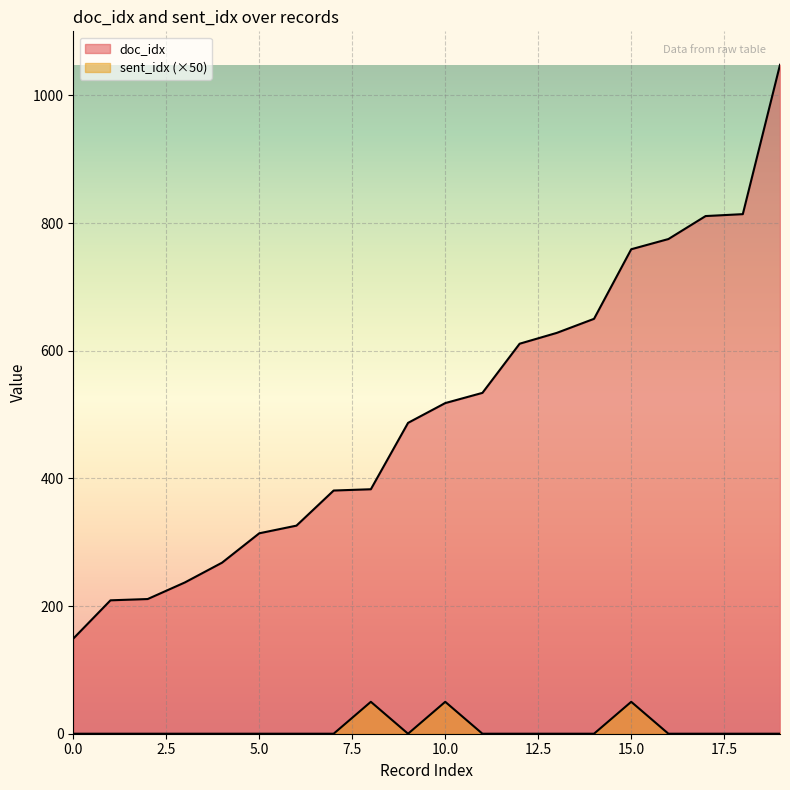

The doc_idx series shows 534 at 11. True or false?

True